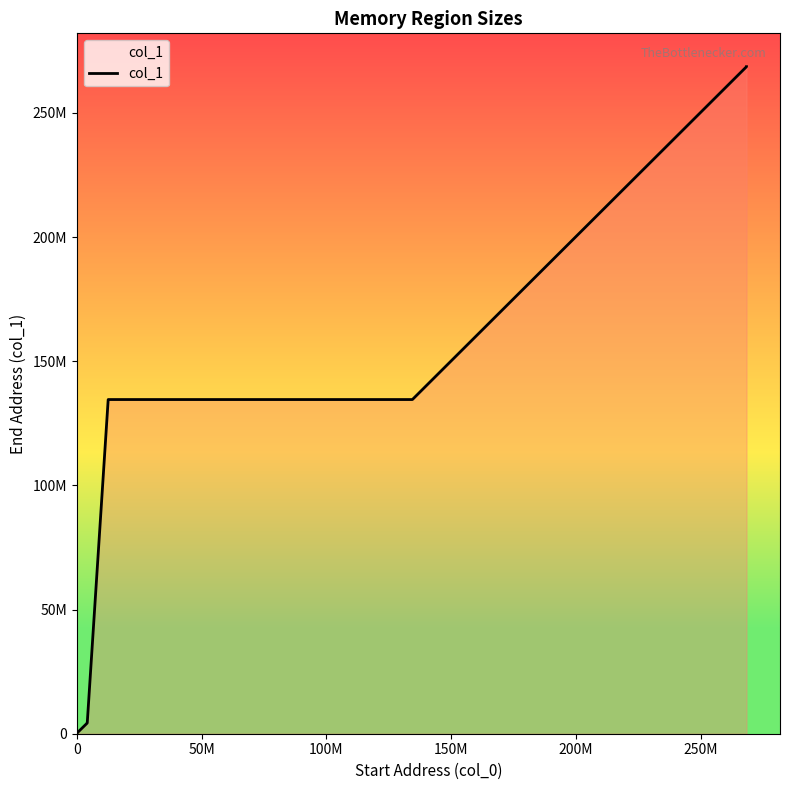

Between 200M and 100M, which is larger?

200M